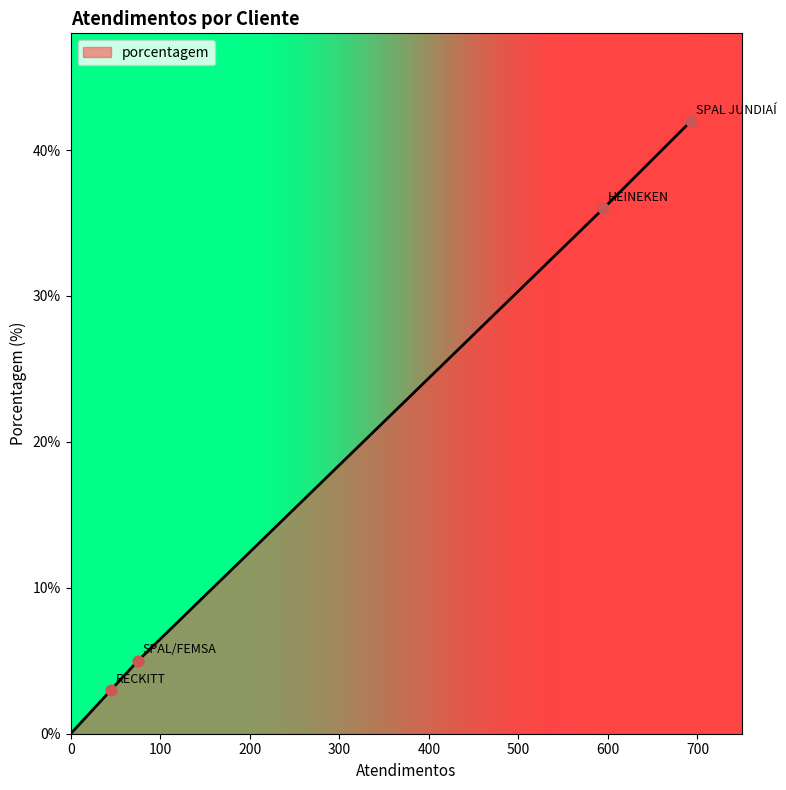

What is the maximum value shown in the chart?

42